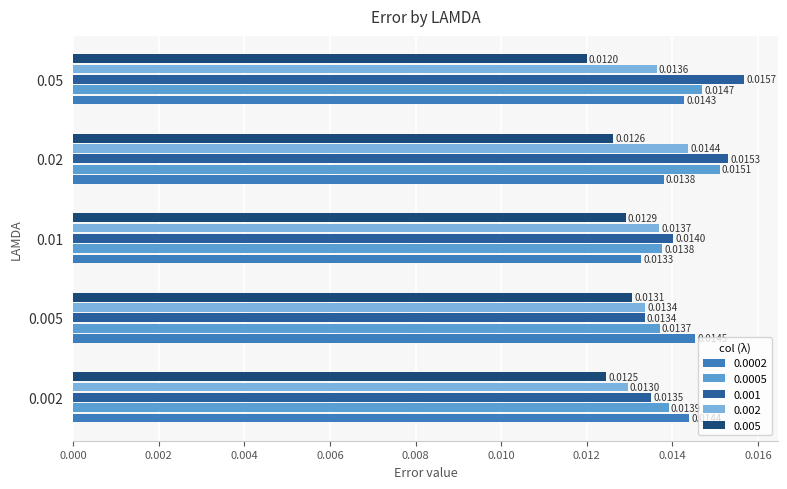

Which has a higher value, 0.002 or 0.01?

0.002